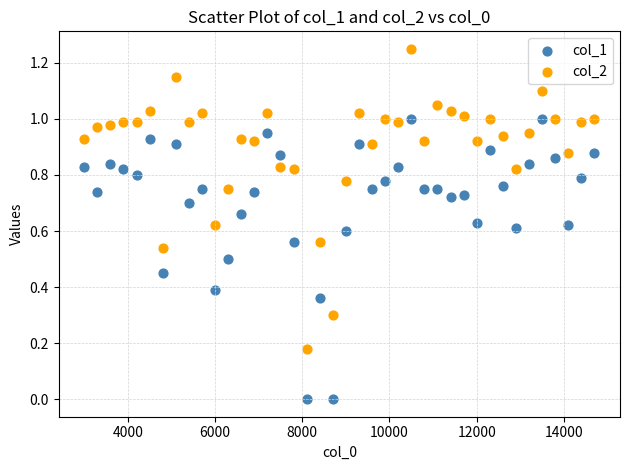

What is the X range (max minus min) for the scatter plot?

11700.0